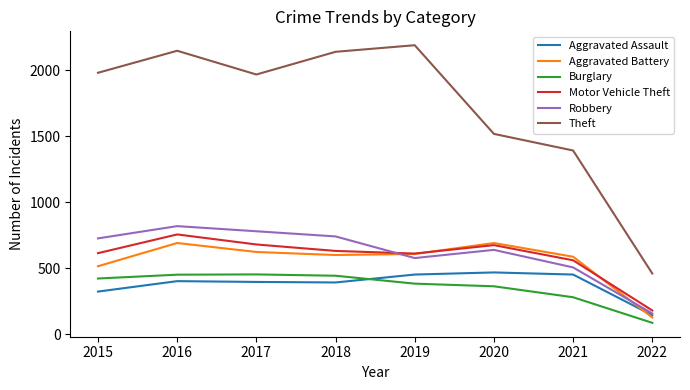

In Theft, how many points are higher than both neighbors (excluding endpoints)?

2